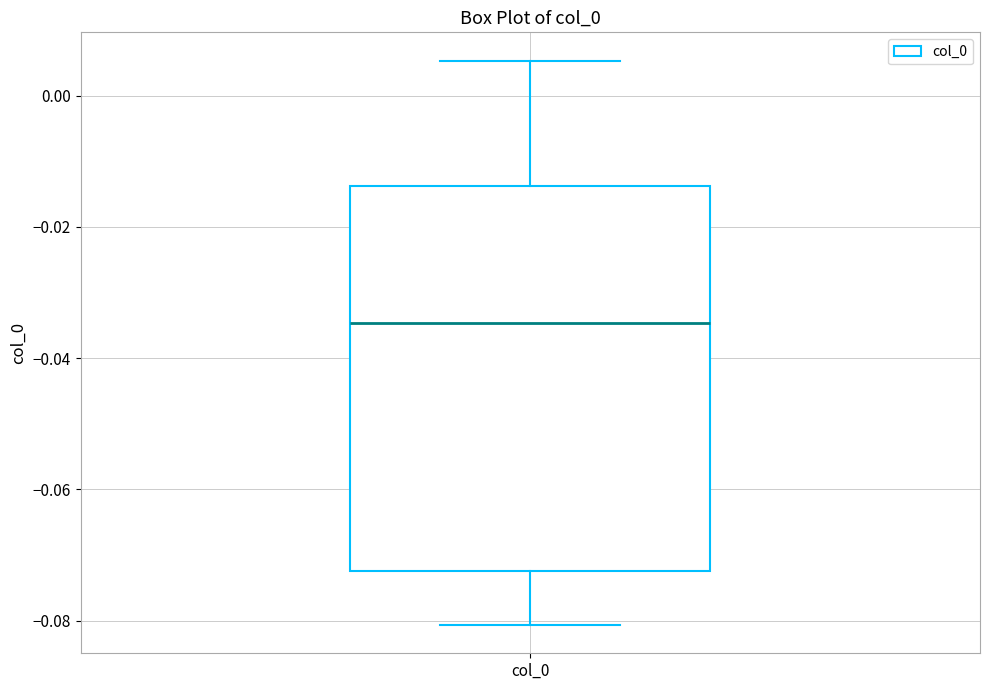

Read this box plot against the y-axis: the position of the median line, the range covered by the box, and the ends of both whiskers. The values are not printed on the chart, so give them approximately, as read against the axis.

median -0.034, box -0.072 to -0.014, whiskers -0.080 to 0.006